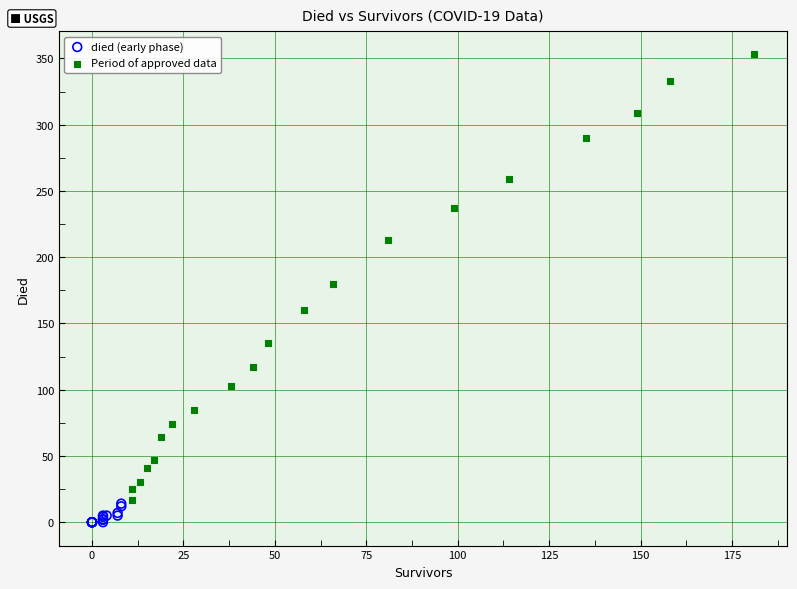

Which series contains the highest Y value?

Period of approved data